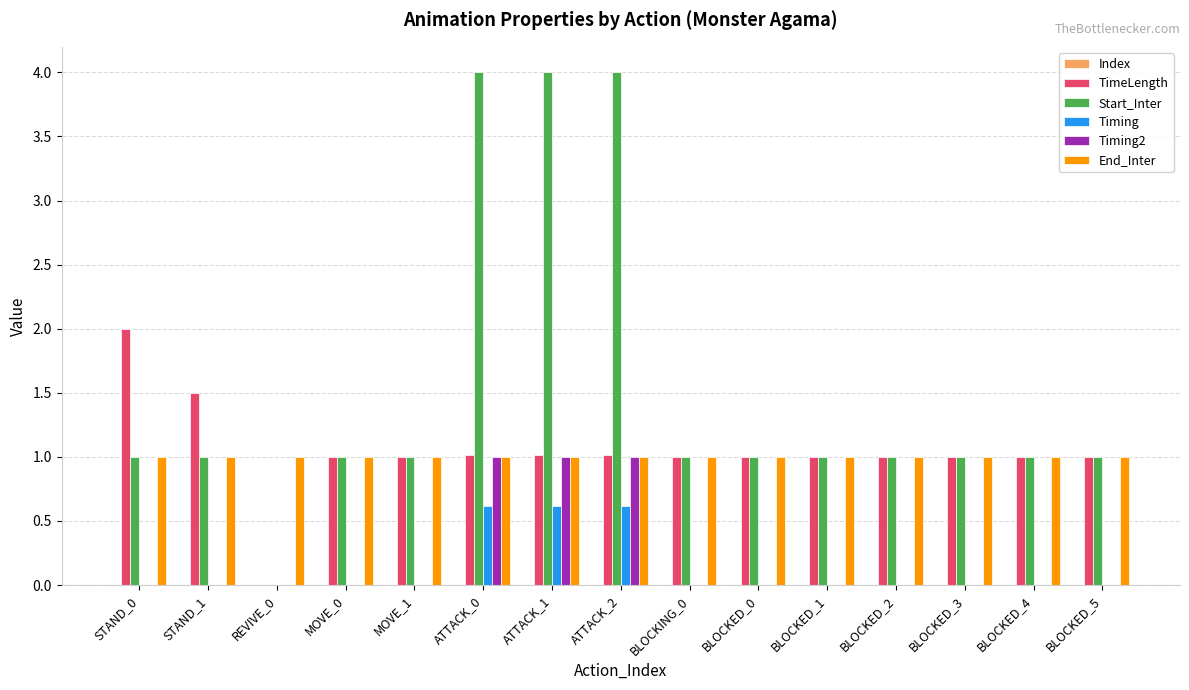

Which series has the largest total across all categories?

Start_Inter